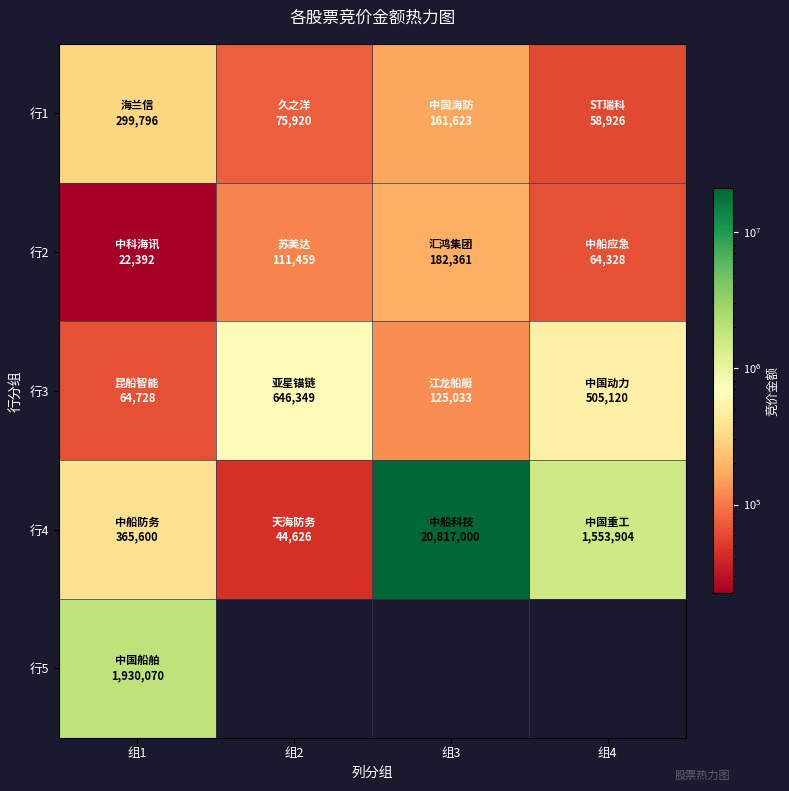

Where does the 行1 series first go above 161623?

组1